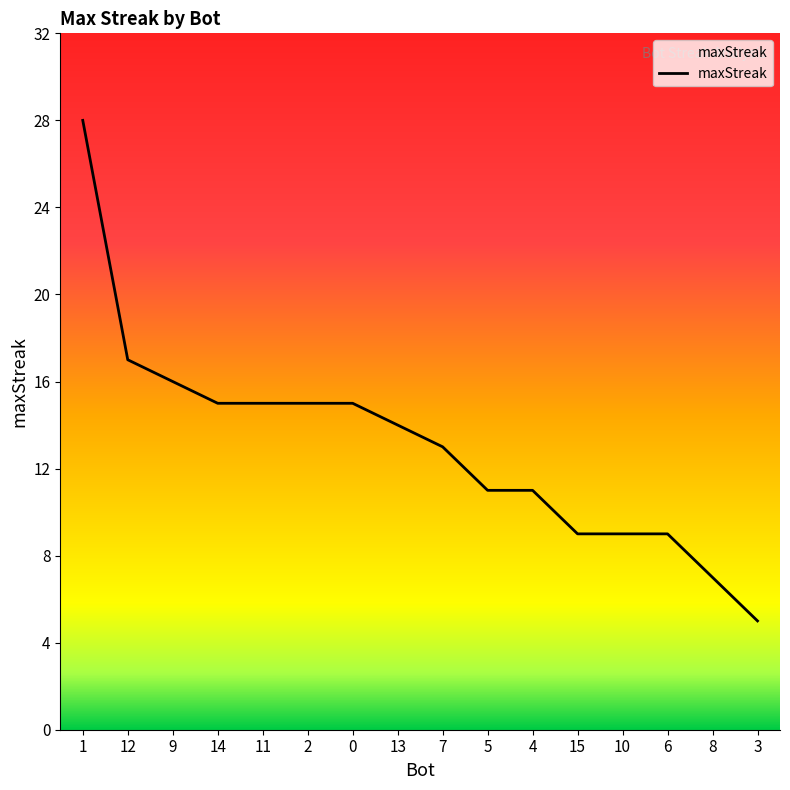

What is the difference between the maximum and minimum values?

23